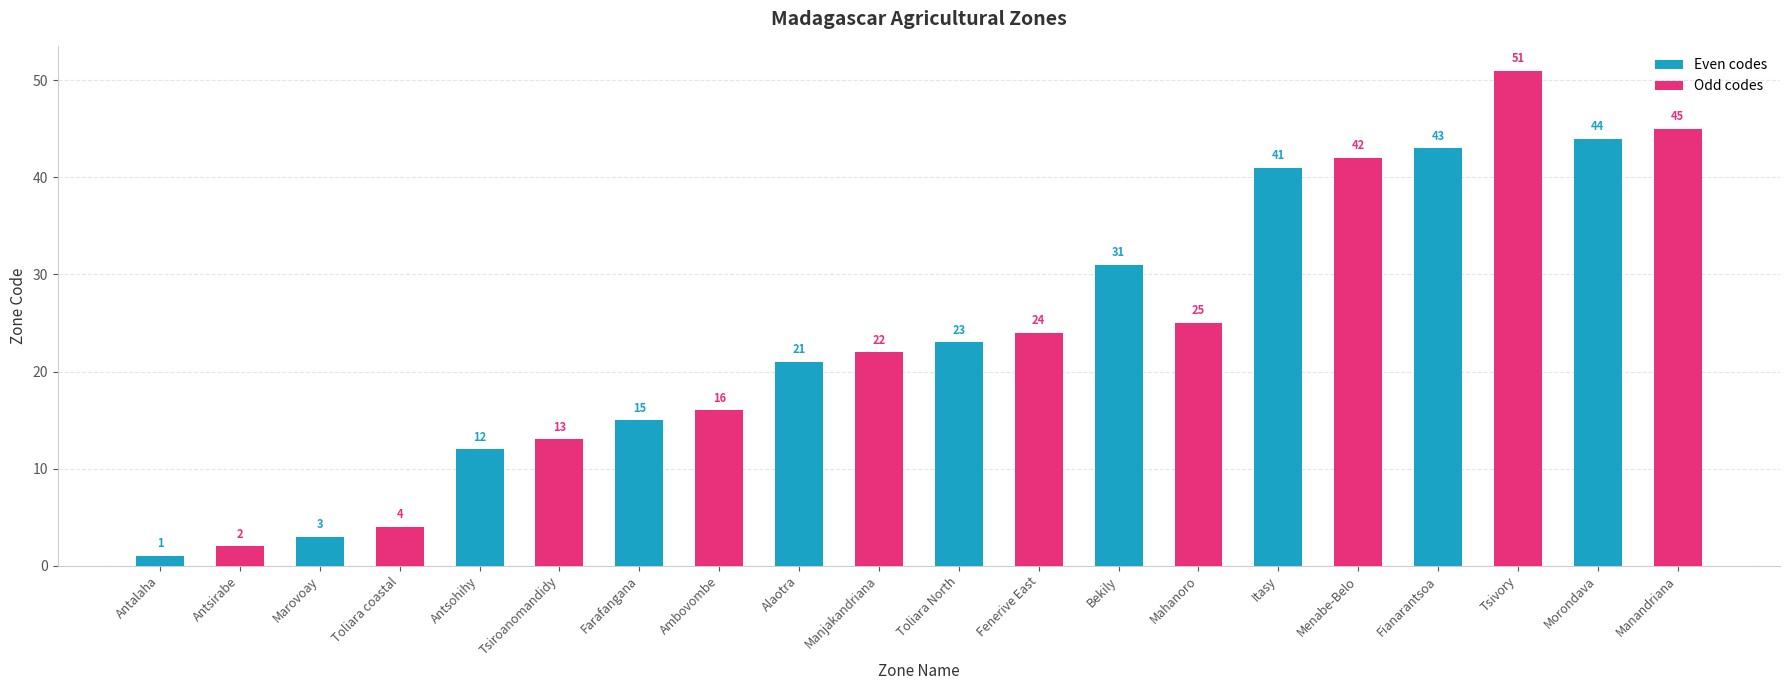

True or false: Odd codes has a value of 25 at Bekily.

True